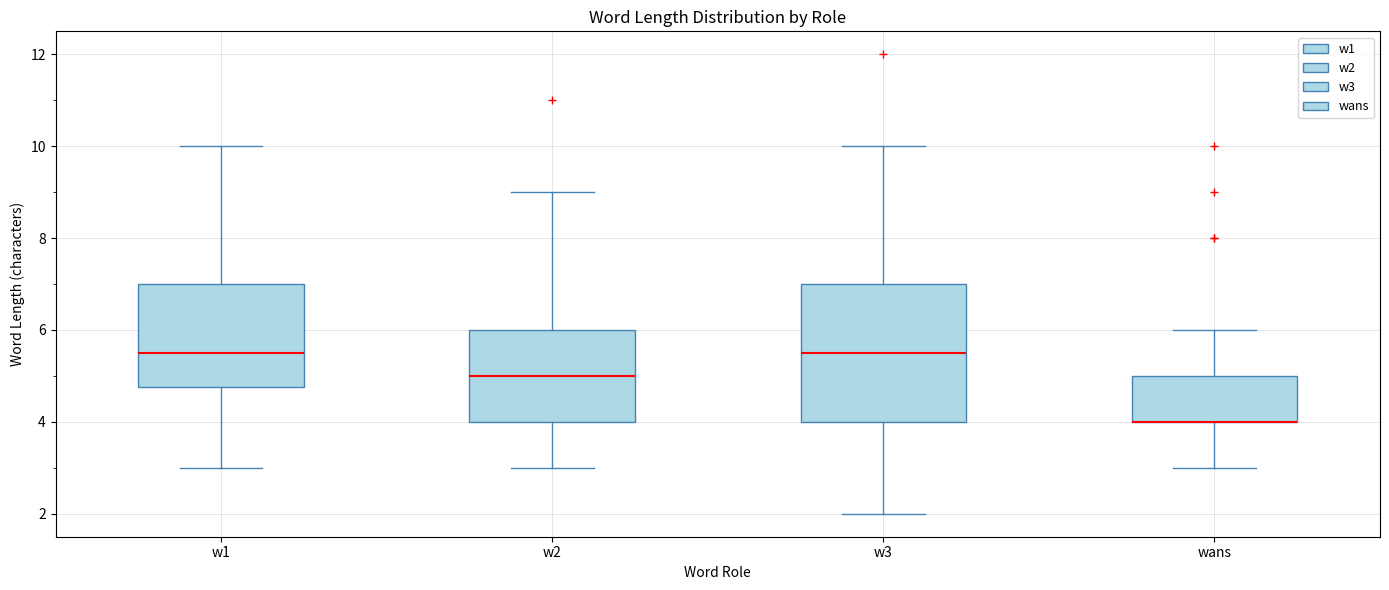

Which box is the tallest, from its lower edge to its upper edge?

w3